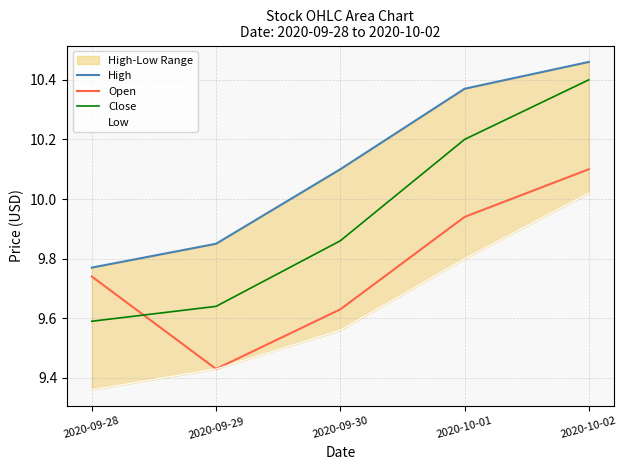

Rank the series by their maximum value, from lowest to highest.

Low, Open, Close, High